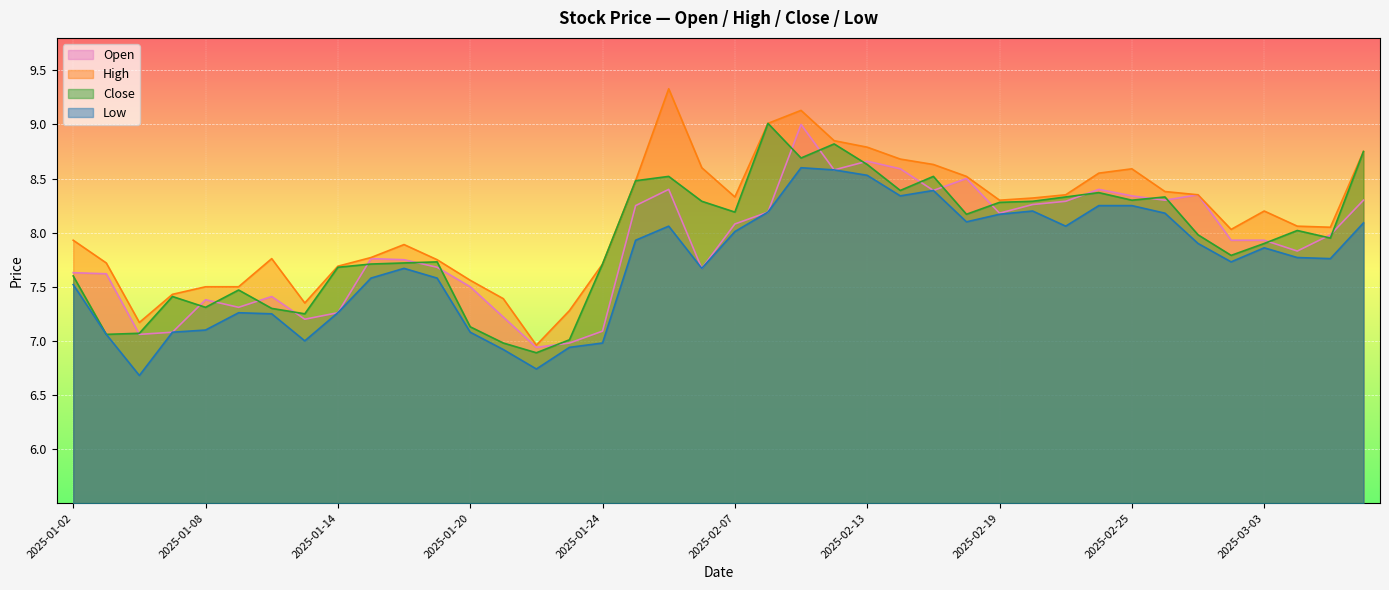

Reading left to right, list all the values displayed in this chart.

open: 2025-01-02=7.6	2025-01-03=7.6	2025-01-06=7.1	2025-01-07=7.1	2025-01-08=7.4	2025-01-09=7.3	2025-01-10=7.4	2025-01-13=7.2	2025-01-14=7.3	2025-01-15=7.8	2025-01-16=7.8	2025-01-17=7.7	2025-01-20=7.5	2025-01-21=7.2	2025-01-22=6.9	2025-01-23=7.0	2025-01-24=7.1	2025-01-27=8.2	2025-02-05=8.4	2025-02-06=7.7	2025-02-07=8.1	2025-02-10=8.2	2025-02-11=9.0	2025-02-12=8.6	2025-02-13=8.7	2025-02-14=8.6	2025-02-17=8.4	2025-02-18=8.5	2025-02-19=8.2	2025-02-20=8.3	2025-02-21=8.3	2025-02-24=8.4	2025-02-25=8.3	2025-02-26=8.3	2025-02-27=8.3	2025-02-28=7.9	2025-03-03=7.9	2025-03-04=7.8	2025-03-05=8.0	2025-03-06=8.3
high: 2025-01-02=7.9	2025-01-03=7.7	2025-01-06=7.2	2025-01-07=7.4	2025-01-08=7.5	2025-01-09=7.5	2025-01-10=7.8	2025-01-13=7.3	2025-01-14=7.7	2025-01-15=7.8	2025-01-16=7.9	2025-01-17=7.8	2025-01-20=7.6	2025-01-21=7.4	2025-01-22=7.0	2025-01-23=7.3	2025-01-24=7.7	2025-01-27=8.5	2025-02-05=9.3	2025-02-06=8.6	2025-02-07=8.3	2025-02-10=9.0	2025-02-11=9.1	2025-02-12=8.8	2025-02-13=8.8	2025-02-14=8.7	2025-02-17=8.6	2025-02-18=8.5	2025-02-19=8.3	2025-02-20=8.3	2025-02-21=8.3	2025-02-24=8.6	2025-02-25=8.6	2025-02-26=8.4	2025-02-27=8.3	2025-02-28=8.0	2025-03-03=8.2	2025-03-04=8.1	2025-03-05=8.1	2025-03-06=8.8
close: 2025-01-02=7.6	2025-01-03=7.1	2025-01-06=7.1	2025-01-07=7.4	2025-01-08=7.3	2025-01-09=7.5	2025-01-10=7.3	2025-01-13=7.2	2025-01-14=7.7	2025-01-15=7.7	2025-01-16=7.7	2025-01-17=7.7	2025-01-20=7.1	2025-01-21=7.0	2025-01-22=6.9	2025-01-23=7.0	2025-01-24=7.7	2025-01-27=8.5	2025-02-05=8.5	2025-02-06=8.3	2025-02-07=8.2	2025-02-10=9.0	2025-02-11=8.7	2025-02-12=8.8	2025-02-13=8.6	2025-02-14=8.4	2025-02-17=8.5	2025-02-18=8.2	2025-02-19=8.3	2025-02-20=8.3	2025-02-21=8.3	2025-02-24=8.4	2025-02-25=8.3	2025-02-26=8.3	2025-02-27=8.0	2025-02-28=7.8	2025-03-03=7.9	2025-03-04=8.0	2025-03-05=8.0	2025-03-06=8.8
low: 2025-01-02=7.5	2025-01-03=7.1	2025-01-06=6.7	2025-01-07=7.1	2025-01-08=7.1	2025-01-09=7.3	2025-01-10=7.2	2025-01-13=7.0	2025-01-14=7.3	2025-01-15=7.6	2025-01-16=7.7	2025-01-17=7.6	2025-01-20=7.1	2025-01-21=6.9	2025-01-22=6.7	2025-01-23=6.9	2025-01-24=7.0	2025-01-27=7.9	2025-02-05=8.1	2025-02-06=7.7	2025-02-07=8.0	2025-02-10=8.2	2025-02-11=8.6	2025-02-12=8.6	2025-02-13=8.5	2025-02-14=8.3	2025-02-17=8.4	2025-02-18=8.1	2025-02-19=8.2	2025-02-20=8.2	2025-02-21=8.1	2025-02-24=8.2	2025-02-25=8.2	2025-02-26=8.2	2025-02-27=7.9	2025-02-28=7.7	2025-03-03=7.9	2025-03-04=7.8	2025-03-05=7.8	2025-03-06=8.1